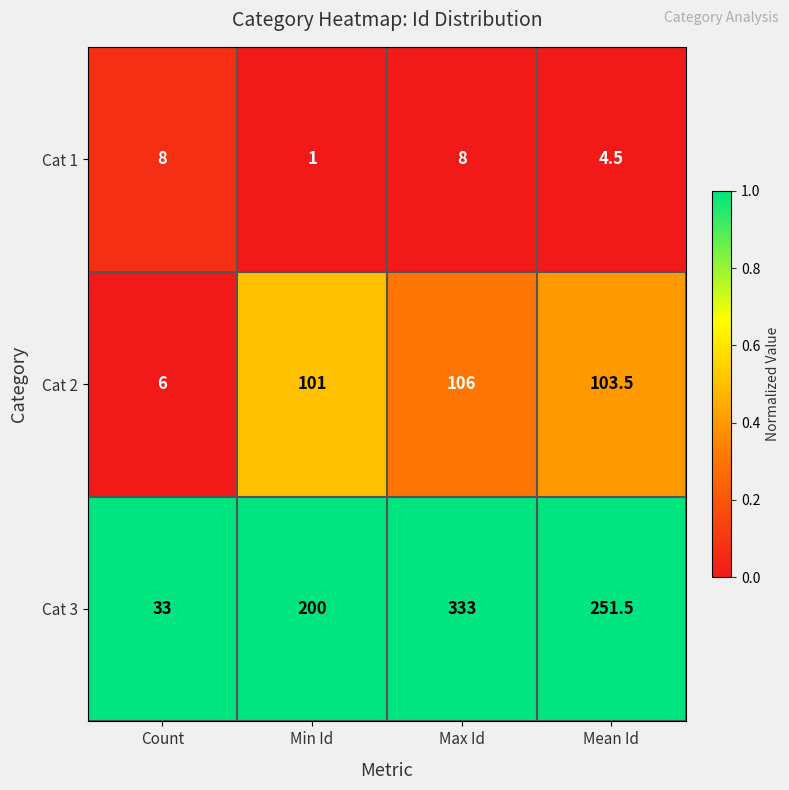

Which category has the highest value in the Cat 3 series?

Max Id